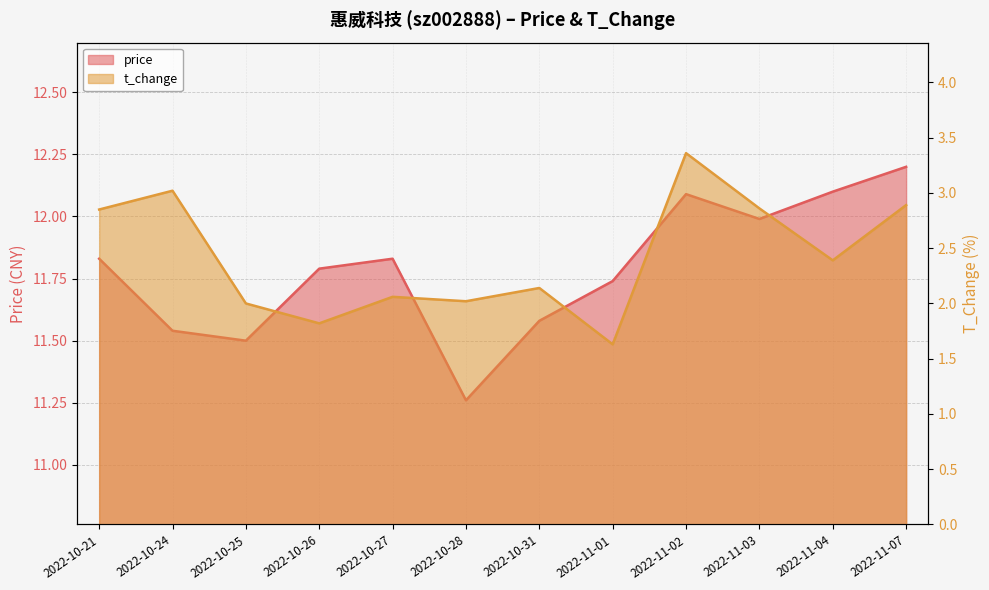

What are all the series names shown in the legend?

price, t_change